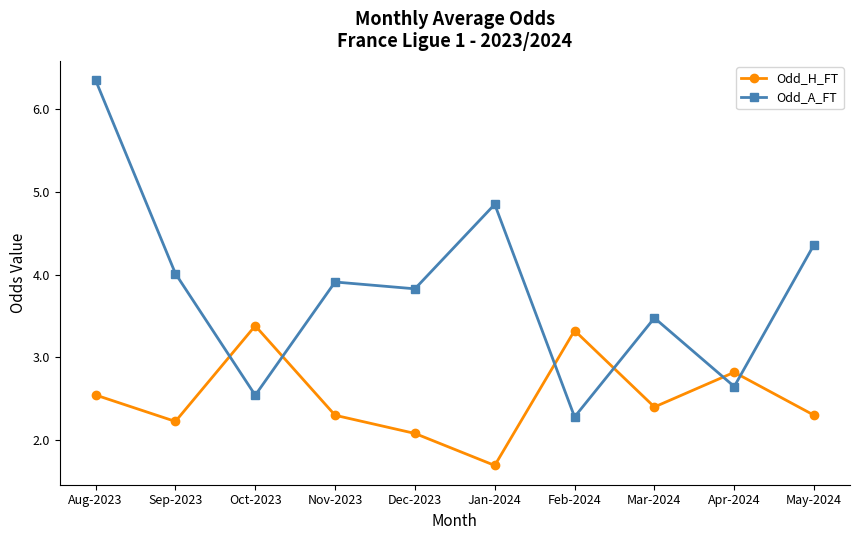

Where is Odd_H_FT nearest to the value 2?

Dec-2023